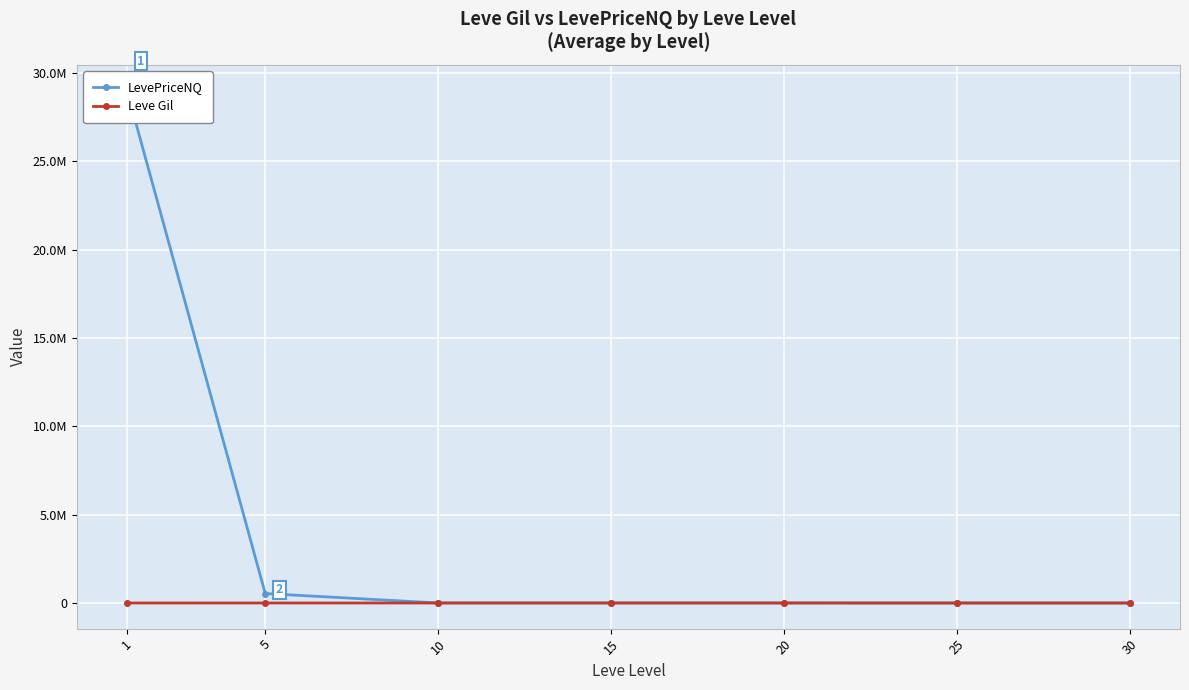

Is the value of LevePriceNQ at 25 greater than the value of Leve Gil at 25?

Yes